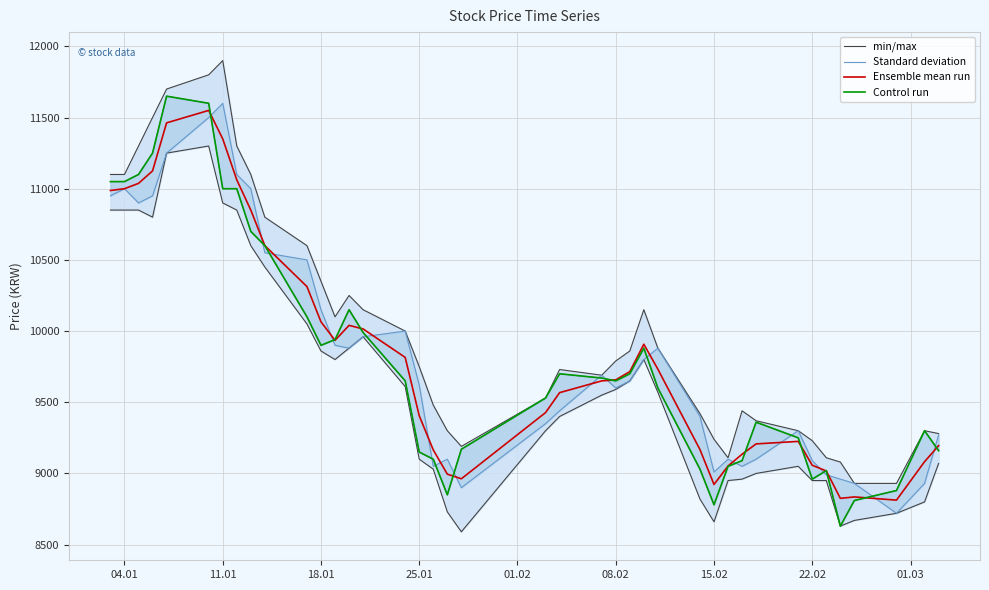

Where is the first local minimum for Standard deviation?

18.01